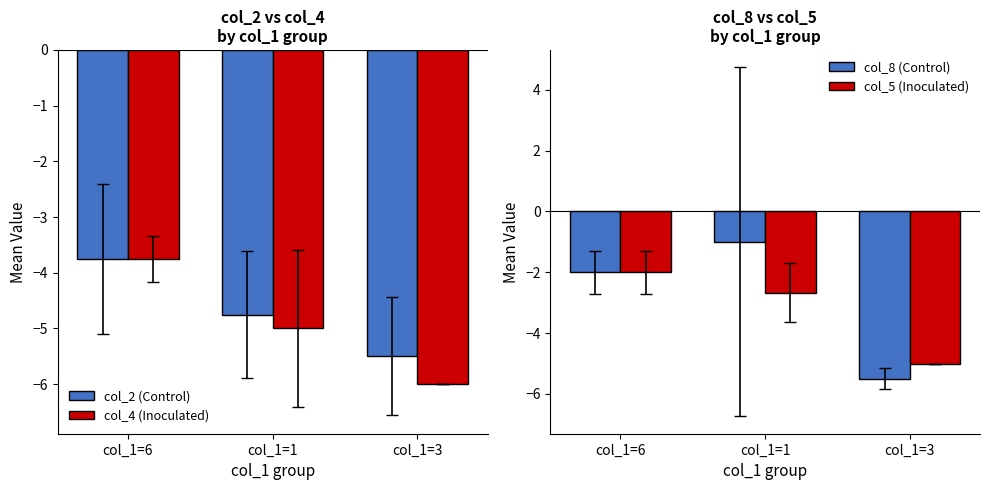

What is the value of the col_5 (Inoculated) bar at the 3rd from the left?

-5.0